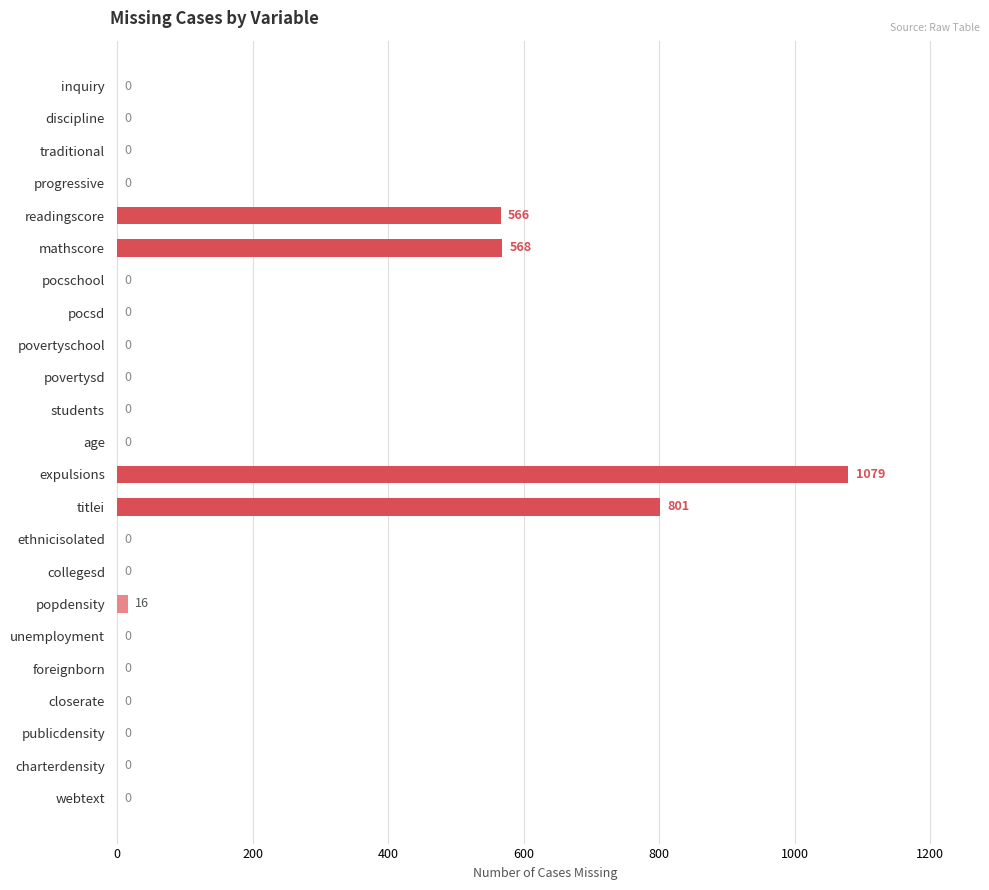

At which category does the chart reach its peak across all series?

expulsions